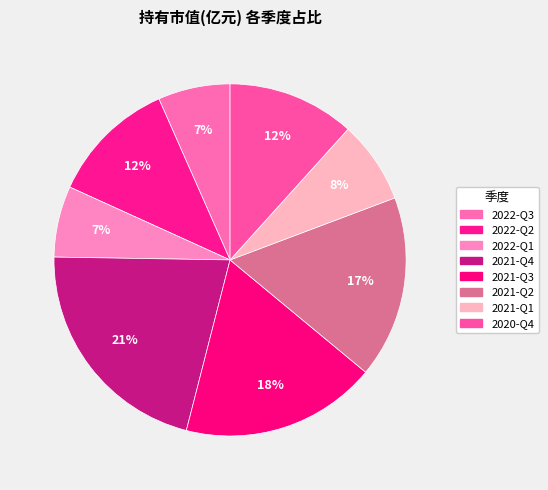

Is there a majority slice in this chart?

No